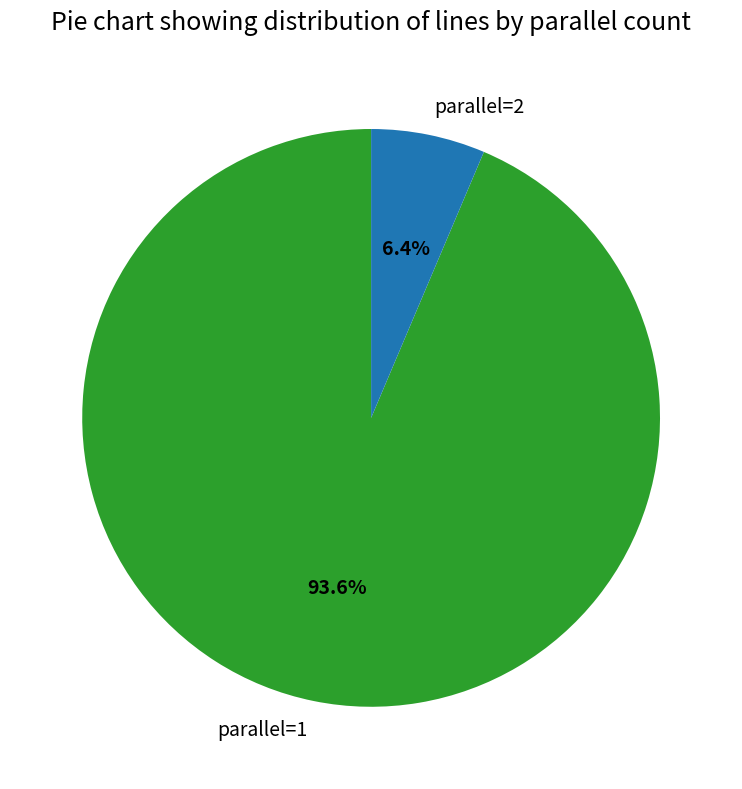

To the nearest percent, what portion does parallel=2 represent?

6%